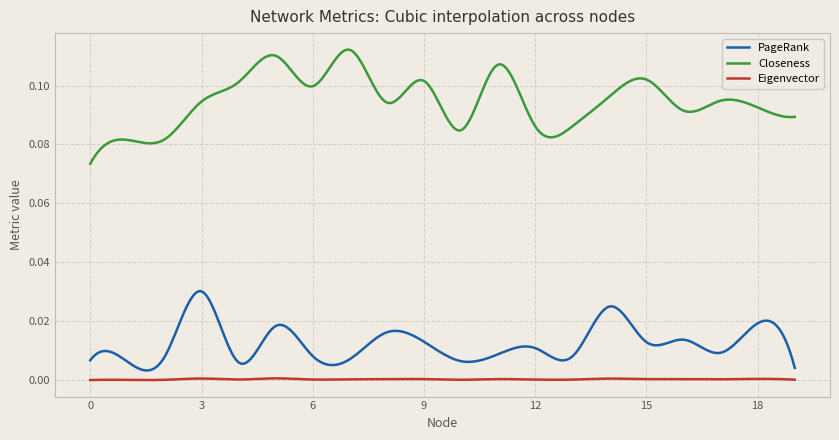

Rank the series by their maximum value, from highest to lowest.

Closeness, PageRank, Eigenvector